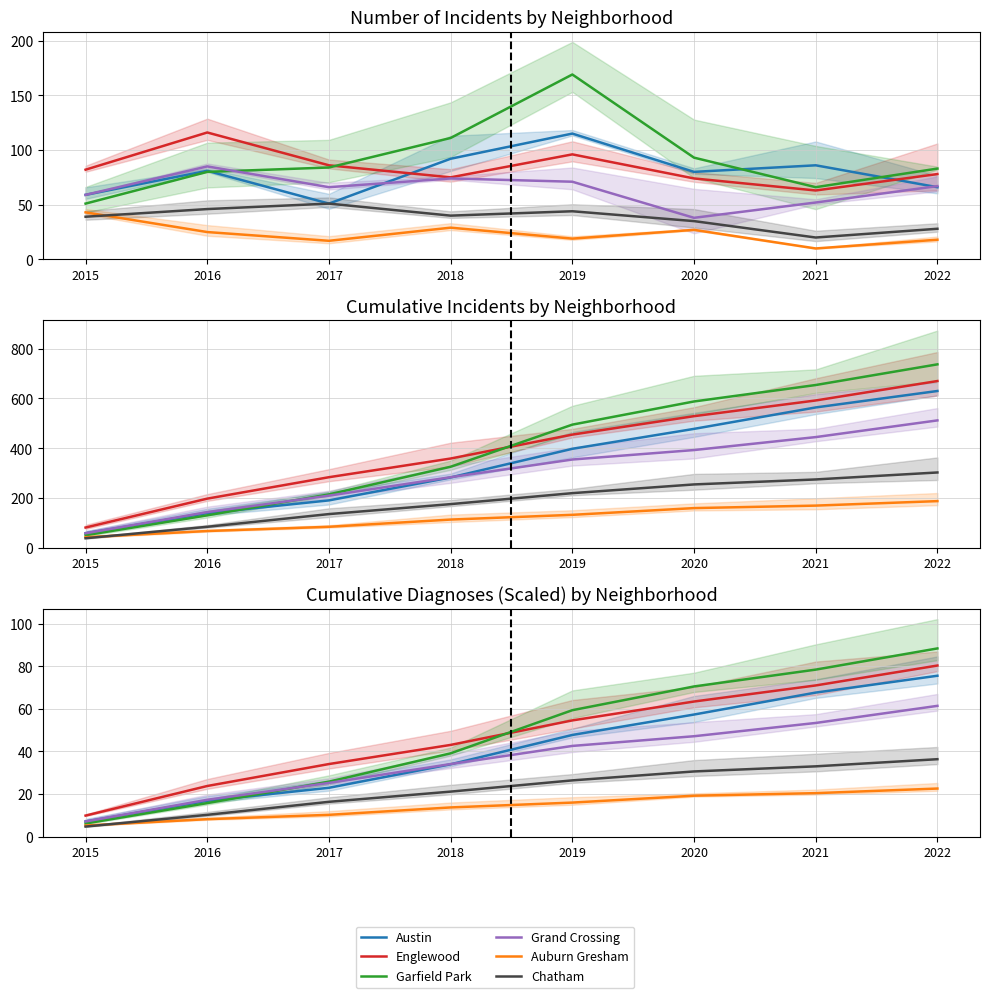

True or false: Auburn Gresham and Englewood intersect in this chart.

False